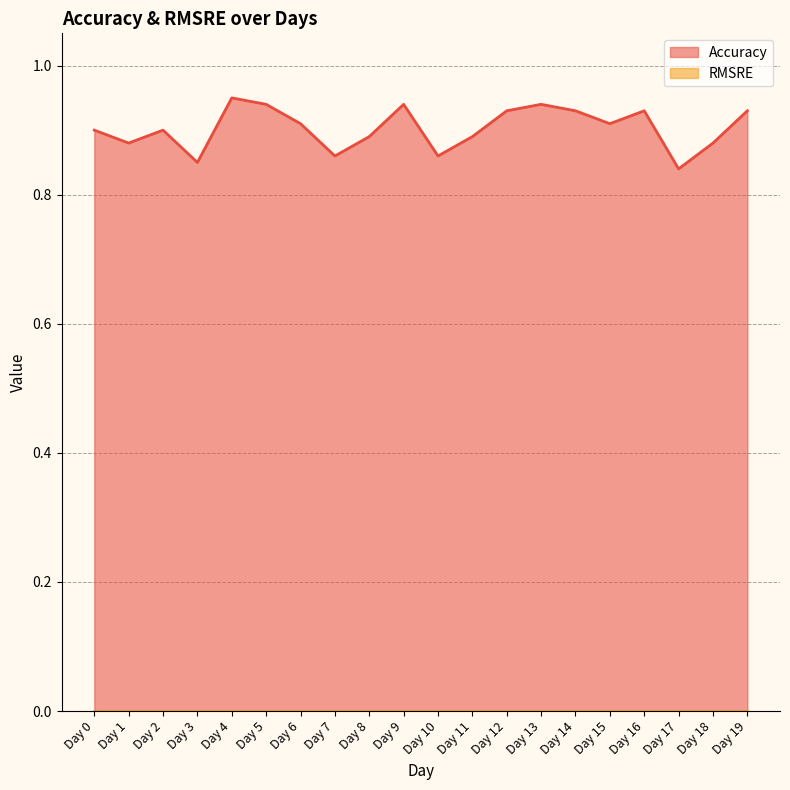

What is the value of the 10th point from the left?

0.9